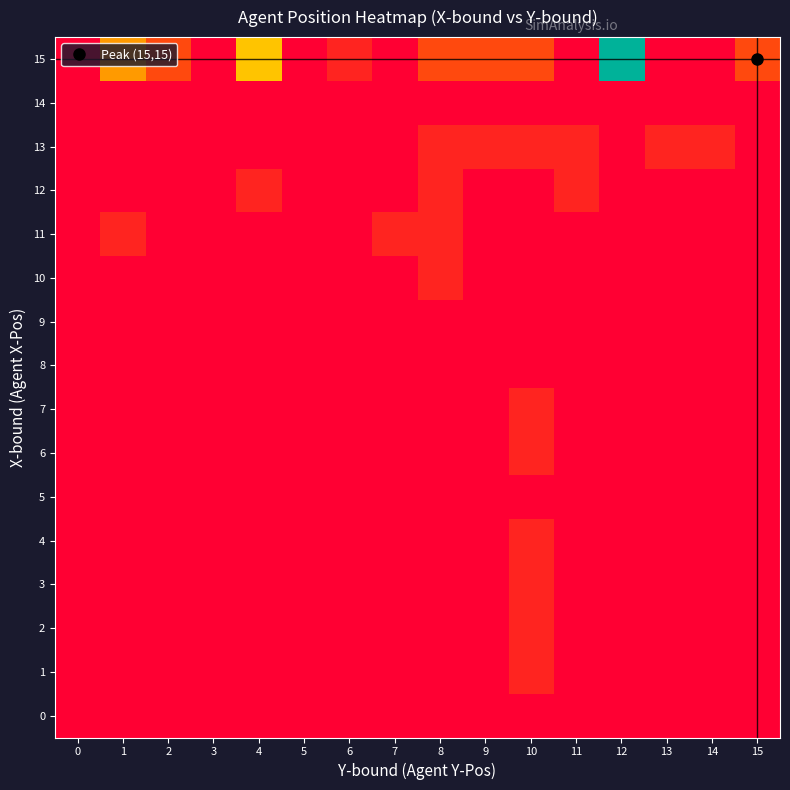

Reading left to right, what are all the values shown in this chart?

0: 0=0.0	1=0.0	2=0.0	3=0.0	4=0.0	5=0.0	6=0.0	7=0.0	8=0.0	9=0.0	10=0.0	11=0.0	12=0.0	13=0.0	14=0.0	15=0.0
1: 0=0.0	1=0.0	2=0.0	3=0.0	4=0.0	5=0.0	6=0.0	7=0.0	8=0.0	9=0.0	10=4.5	11=0.0	12=0.0	13=0.0	14=0.0	15=0.0
2: 0=0.0	1=0.0	2=0.0	3=0.0	4=0.0	5=0.0	6=0.0	7=0.0	8=0.0	9=0.0	10=4.5	11=0.0	12=0.0	13=0.0	14=0.0	15=0.0
3: 0=0.0	1=0.0	2=0.0	3=0.0	4=0.0	5=0.0	6=0.0	7=0.0	8=0.0	9=0.0	10=4.5	11=0.0	12=0.0	13=0.0	14=0.0	15=0.0
4: 0=0.0	1=0.0	2=0.0	3=0.0	4=0.0	5=0.0	6=0.0	7=0.0	8=0.0	9=0.0	10=4.5	11=0.0	12=0.0	13=0.0	14=0.0	15=0.0
5: 0=0.0	1=0.0	2=0.0	3=0.0	4=0.0	5=0.0	6=0.0	7=0.0	8=0.0	9=0.0	10=0.0	11=0.0	12=0.0	13=0.0	14=0.0	15=0.0
6: 0=0.0	1=0.0	2=0.0	3=0.0	4=0.0	5=0.0	6=0.0	7=0.0	8=0.0	9=0.0	10=4.5	11=0.0	12=0.0	13=0.0	14=0.0	15=0.0
7: 0=0.0	1=0.0	2=0.0	3=0.0	4=0.0	5=0.0	6=0.0	7=0.0	8=0.0	9=0.0	10=4.5	11=0.0	12=0.0	13=0.0	14=0.0	15=0.0
8: 0=0.0	1=0.0	2=0.0	3=0.0	4=0.0	5=0.0	6=0.0	7=0.0	8=0.0	9=0.0	10=0.0	11=0.0	12=0.0	13=0.0	14=0.0	15=0.0
9: 0=0.0	1=0.0	2=0.0	3=0.0	4=0.0	5=0.0	6=0.0	7=0.0	8=0.0	9=0.0	10=0.0	11=0.0	12=0.0	13=0.0	14=0.0	15=0.0
10: 0=0.0	1=0.0	2=0.0	3=0.0	4=0.0	5=0.0	6=0.0	7=0.0	8=4.5	9=0.0	10=0.0	11=0.0	12=0.0	13=0.0	14=0.0	15=0.0
11: 0=0.0	1=4.5	2=0.0	3=0.0	4=0.0	5=0.0	6=0.0	7=4.5	8=4.5	9=0.0	10=0.0	11=0.0	12=0.0	13=0.0	14=0.0	15=0.0
12: 0=0.0	1=0.0	2=0.0	3=0.0	4=4.5	5=0.0	6=0.0	7=0.0	8=4.5	9=0.0	10=0.0	11=4.5	12=0.0	13=0.0	14=0.0	15=0.0
13: 0=0.0	1=0.0	2=0.0	3=0.0	4=0.0	5=0.0	6=0.0	7=0.0	8=4.5	9=4.5	10=4.5	11=4.5	12=0.0	13=4.5	14=4.5	15=0.0
14: 0=0.0	1=0.0	2=0.0	3=0.0	4=0.0	5=0.0	6=0.0	7=0.0	8=0.0	9=0.0	10=0.0	11=0.0	12=0.0	13=0.0	14=0.0	15=0.0
15: 0=0.0	1=18.2	2=9.1	3=0.0	4=22.7	5=0.0	6=4.5	7=0.0	8=9.1	9=9.1	10=9.1	11=0.0	12=50.0	13=0.0	14=0.0	15=9.1